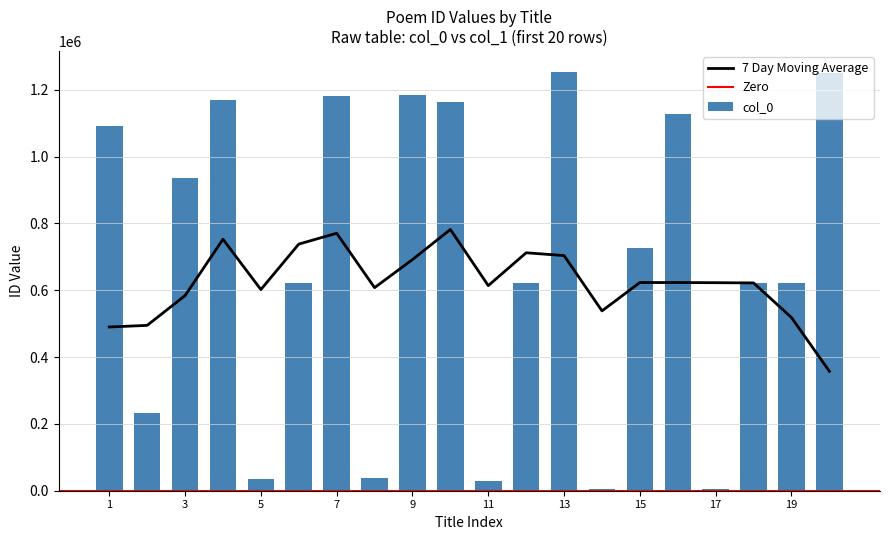

How many bars are there in total?

20